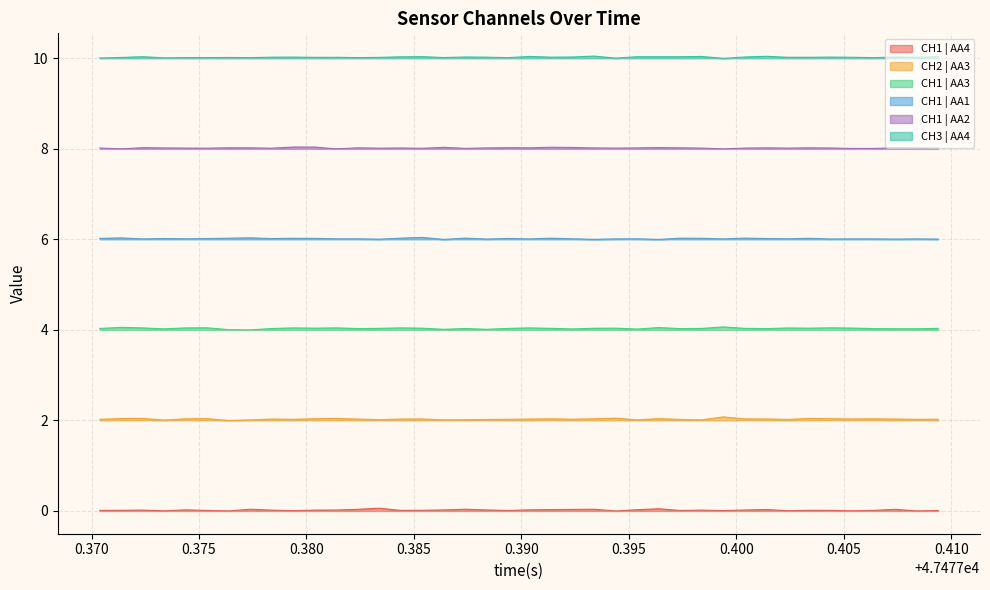

What is the highest value of the CH1 | AA3 series?

4.1